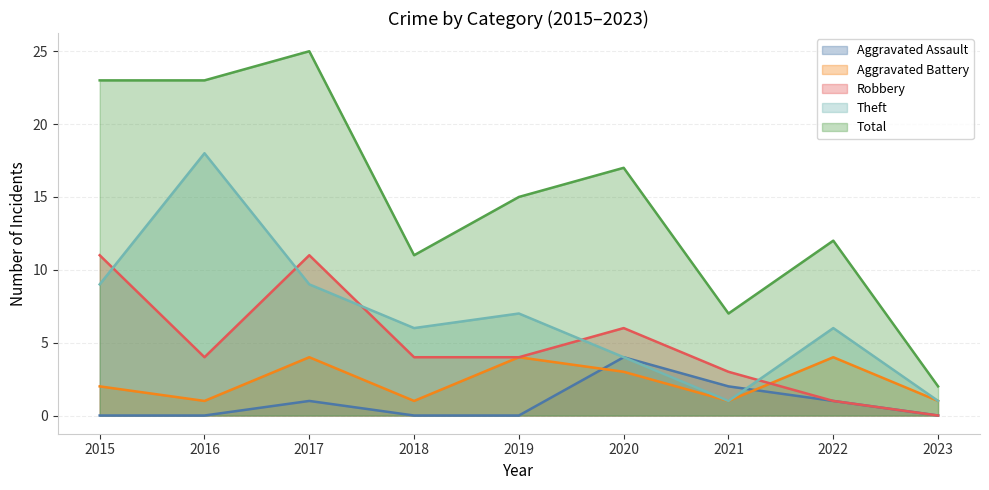

The Total series shows 23 at 2015. True or false?

True